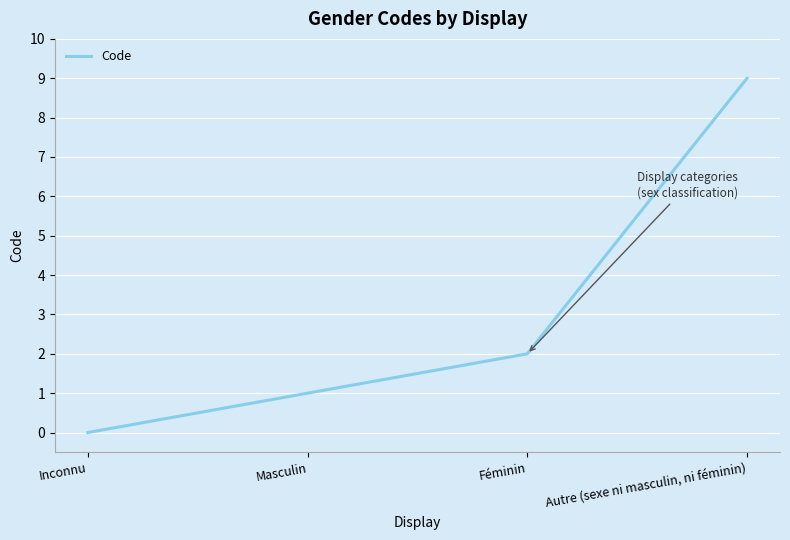

How many values are below 2?

2